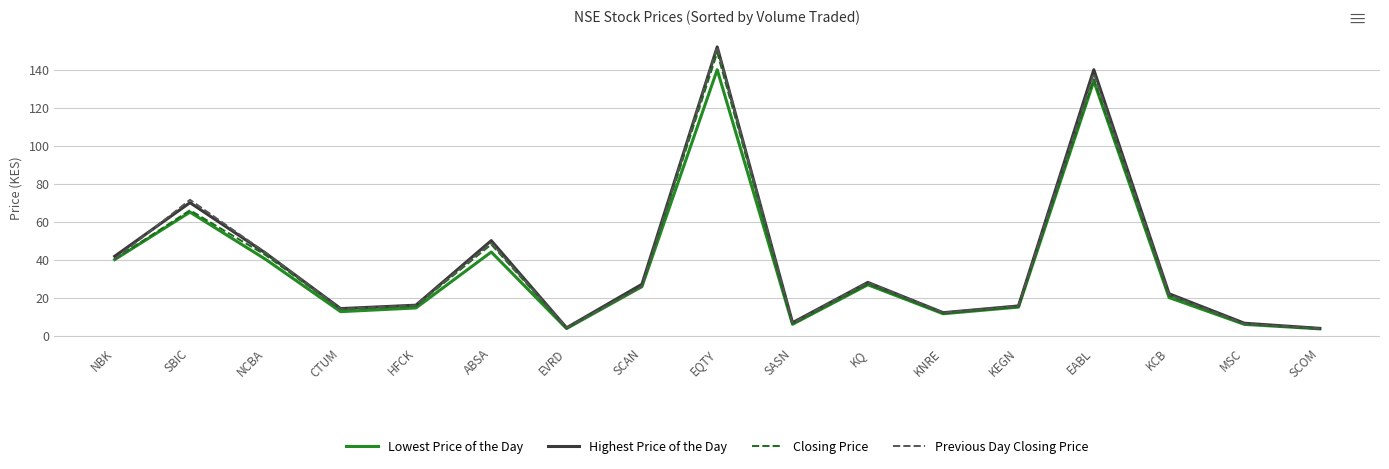

Is it true that Closing Price equals 13.8 at CTUM?

True